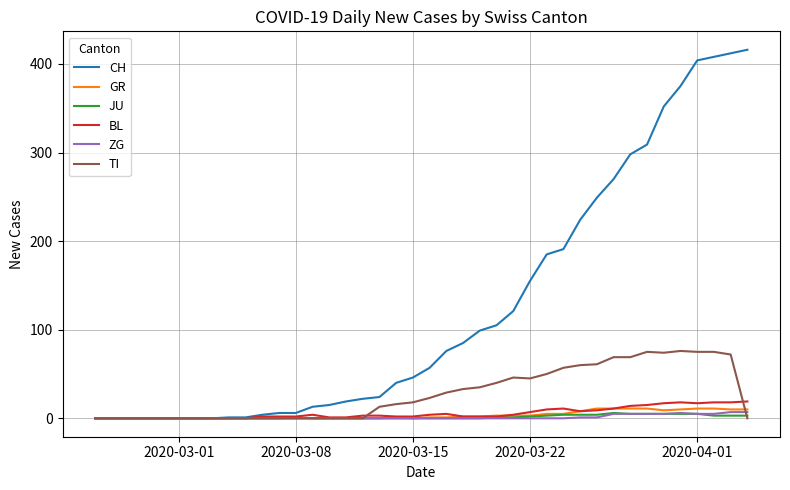

Which series has the largest total across all categories?

CH